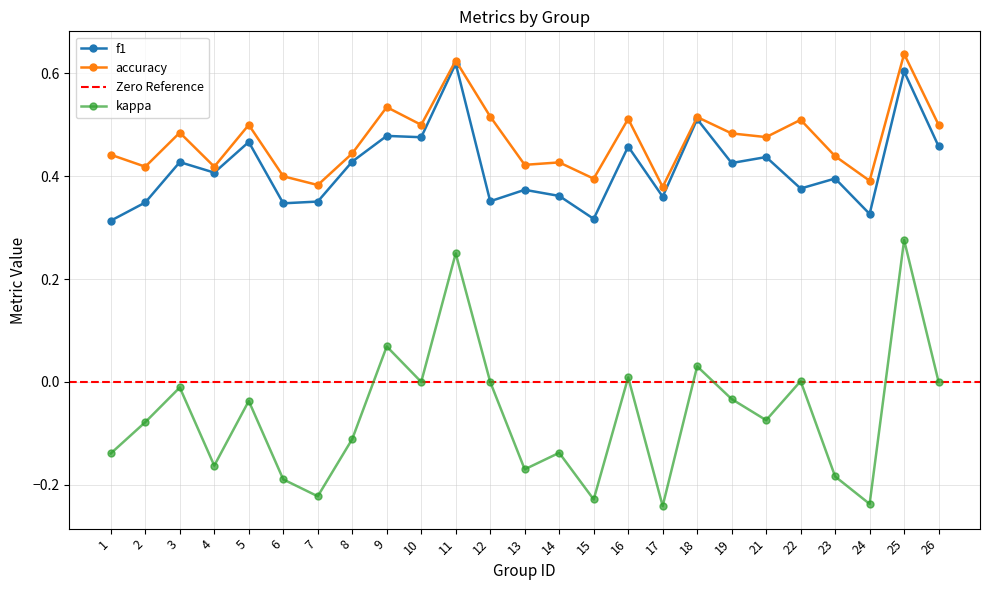

Reading left to right, transcribe all the data shown in this chart.

f1: 1=0.3	2=0.3	3=0.4	4=0.4	5=0.5	6=0.3	7=0.4	8=0.4	9=0.5	10=0.5	11=0.6	12=0.4	13=0.4	14=0.4	15=0.3	16=0.5	17=0.4	18=0.5	19=0.4	21=0.4	22=0.4	23=0.4	24=0.3	25=0.6	26=0.5
kappa: 1=-0.1	2=-0.1	3=-0.0	4=-0.2	5=-0.0	6=-0.2	7=-0.2	8=-0.1	9=0.1	10=0.0	11=0.2	12=0.0	13=-0.2	14=-0.1	15=-0.2	16=0.0	17=-0.2	18=0.0	19=-0.0	21=-0.1	22=0.0	23=-0.2	24=-0.2	25=0.3	26=0.0
accuracy: 1=0.4	2=0.4	3=0.5	4=0.4	5=0.5	6=0.4	7=0.4	8=0.4	9=0.5	10=0.5	11=0.6	12=0.5	13=0.4	14=0.4	15=0.4	16=0.5	17=0.4	18=0.5	19=0.5	21=0.5	22=0.5	23=0.4	24=0.4	25=0.6	26=0.5